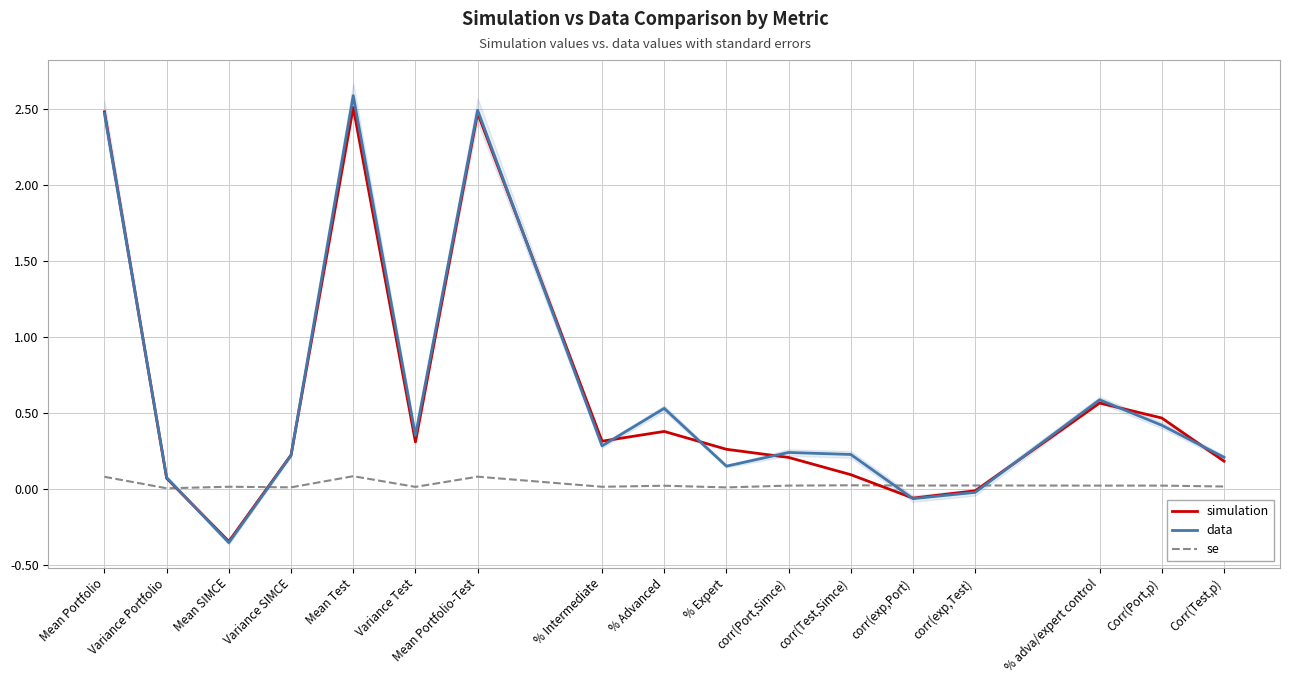

Where is the first local maximum for data?

Mean Test